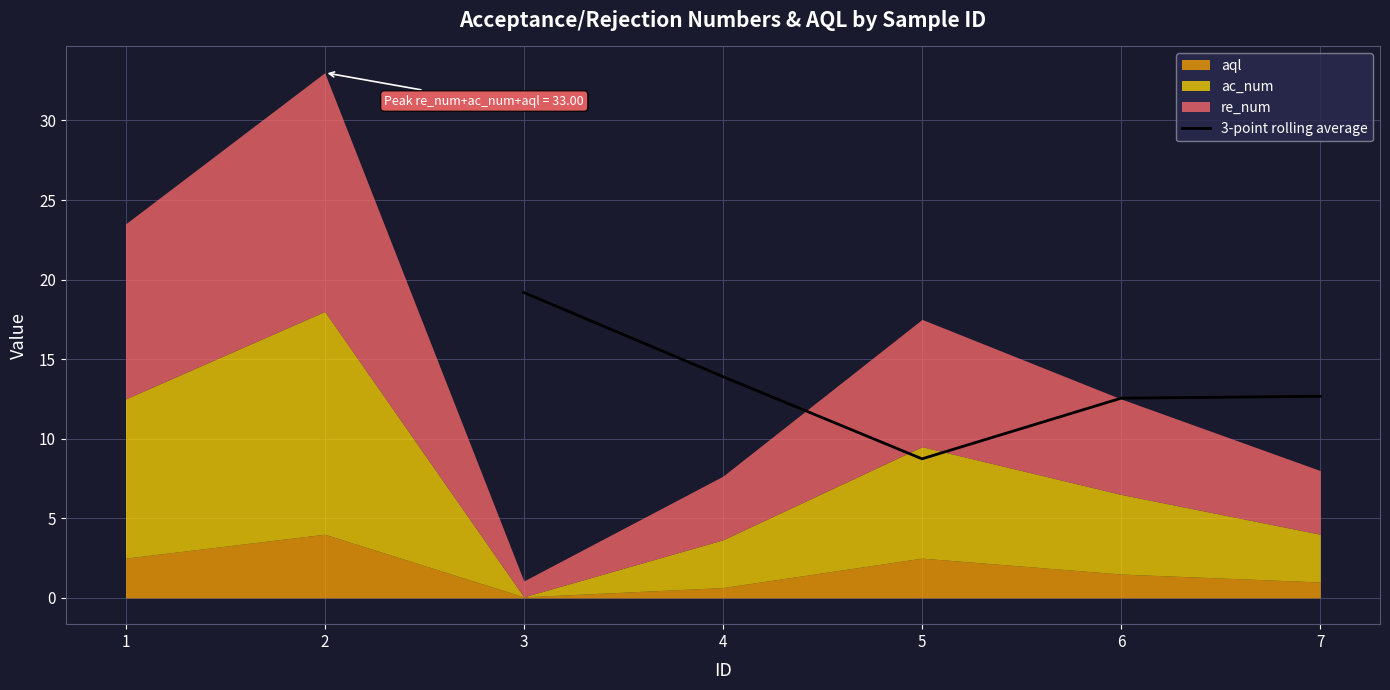

Where does the 3-point rolling average series first go above 12?

3